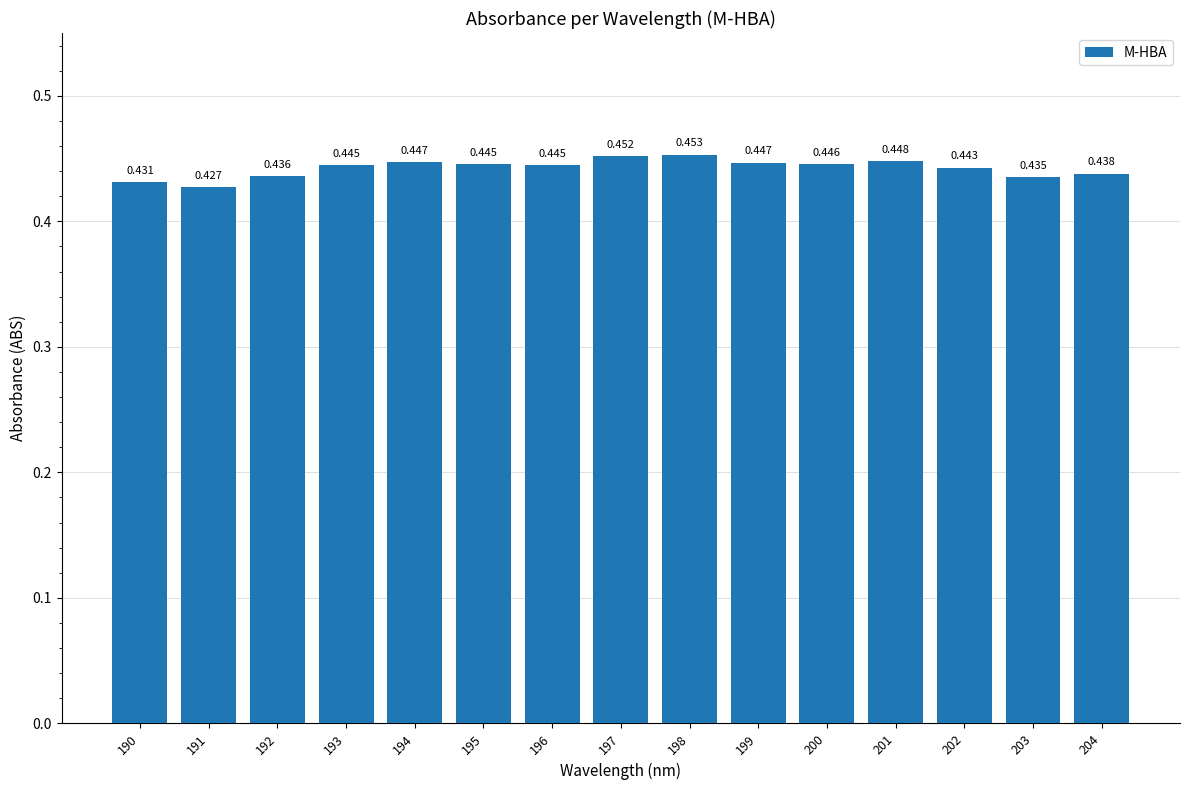

At which category does the chart reach its minimum across all series?

191